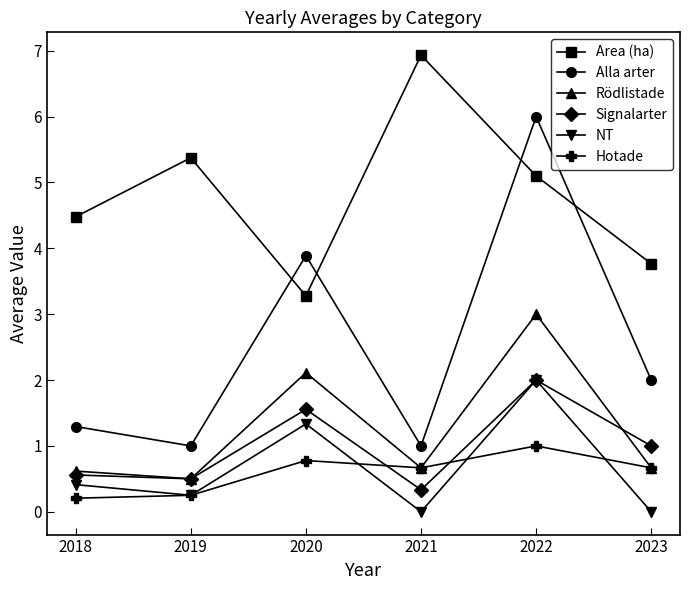

Which series has the largest total across all categories?

Area (ha)